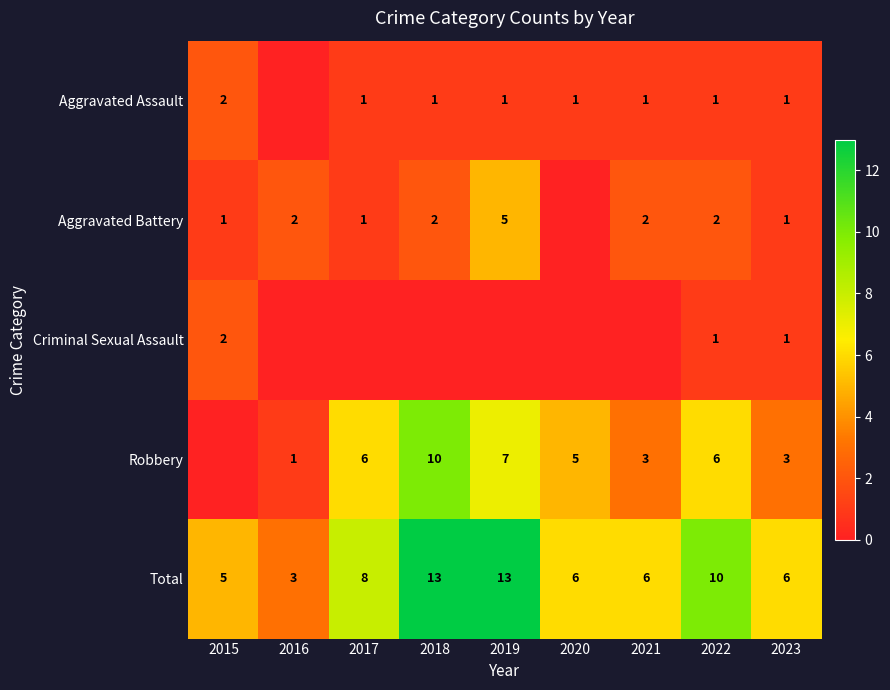

What is the sum of the Total values at 2017 and 2015?

13